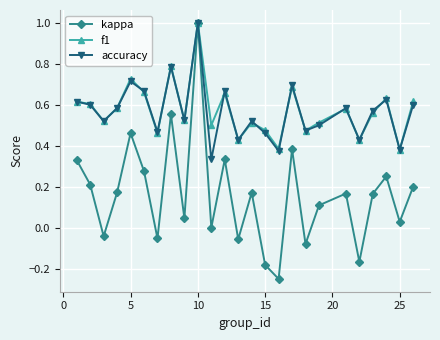

What is the highest value of the f1 series?

1.0